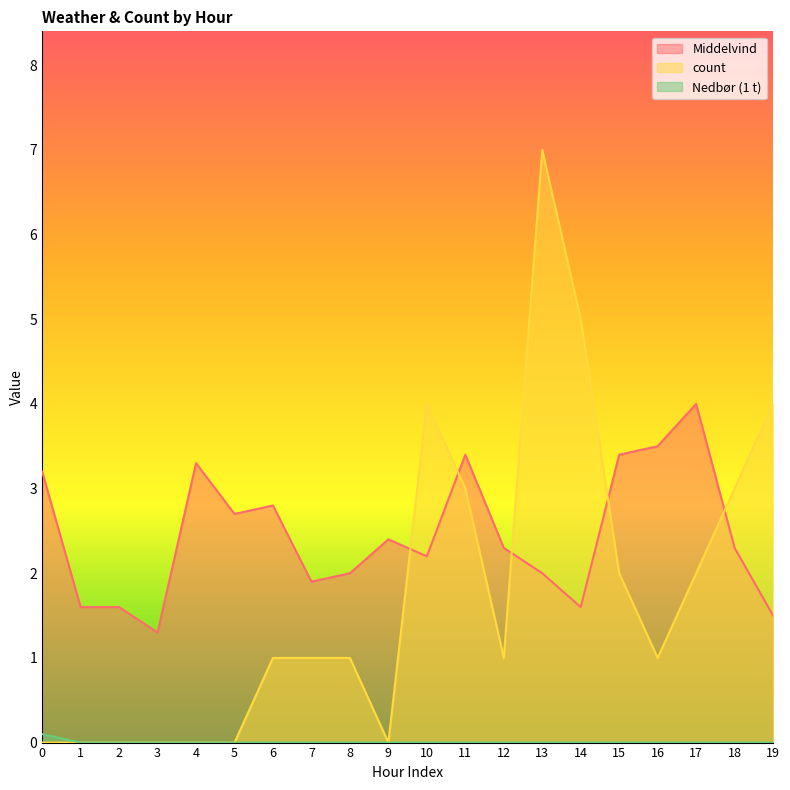

Which label corresponds to the largest value in the chart?

13